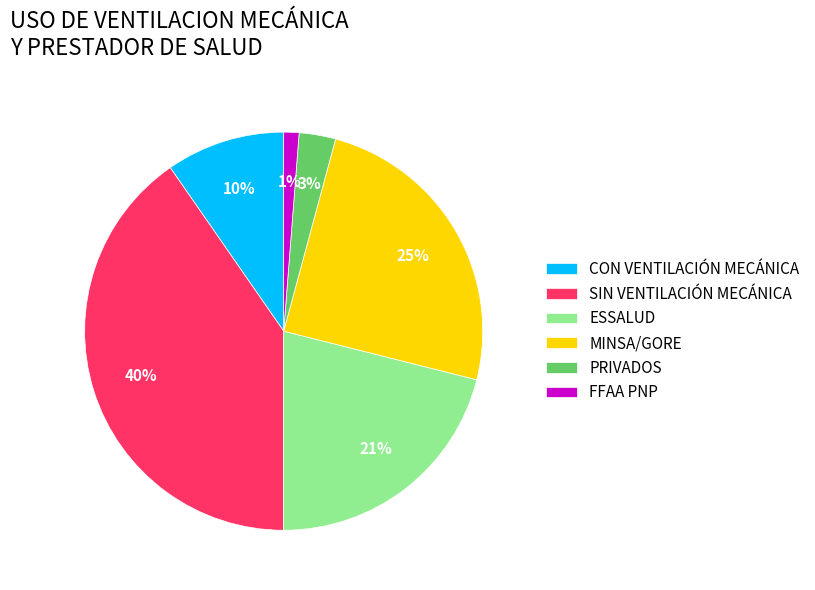

To the nearest percent, what percentage of the pie is FFAA PNP?

1%